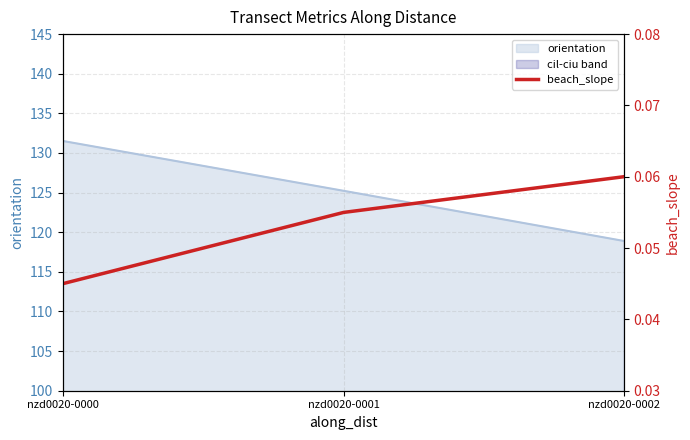

Count the number of categories in the chart.

3